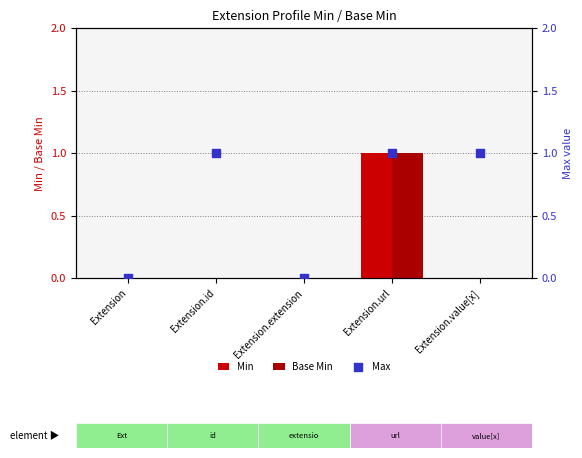

Which series has the largest total across all categories?

Max